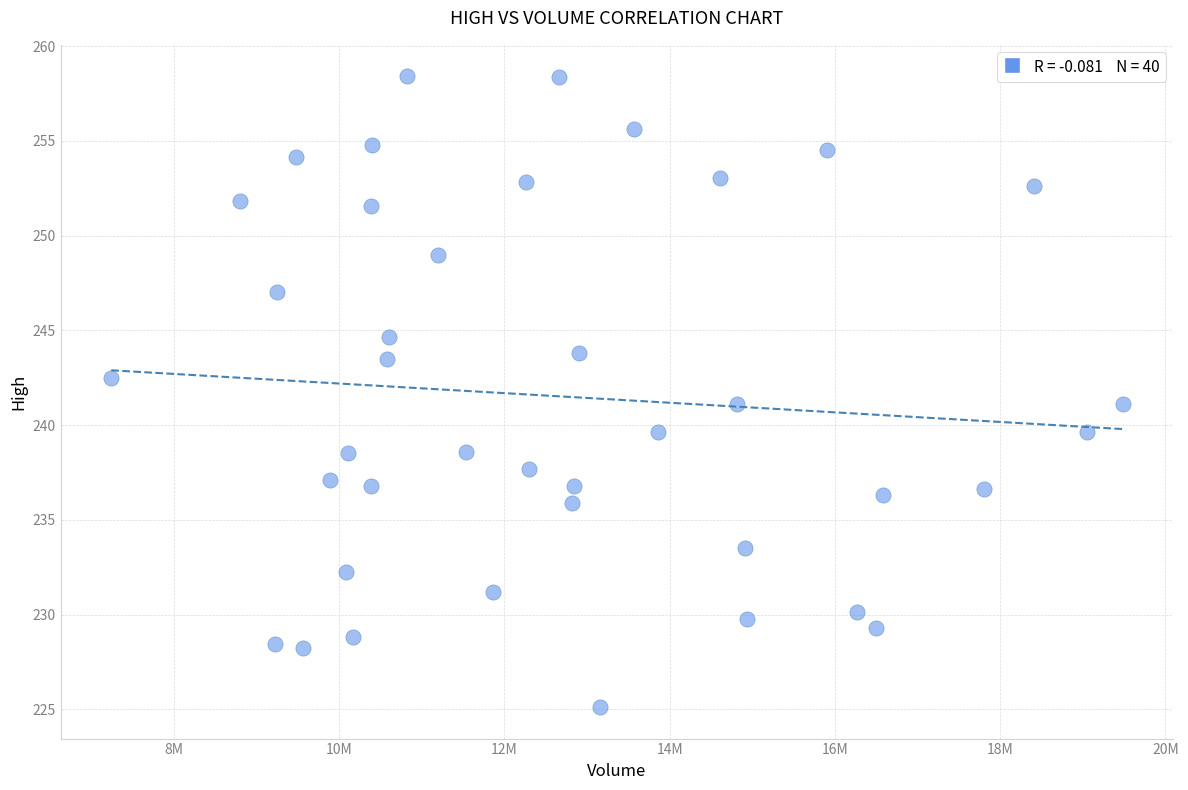

What is the range of Y values (max minus min)?

33.3